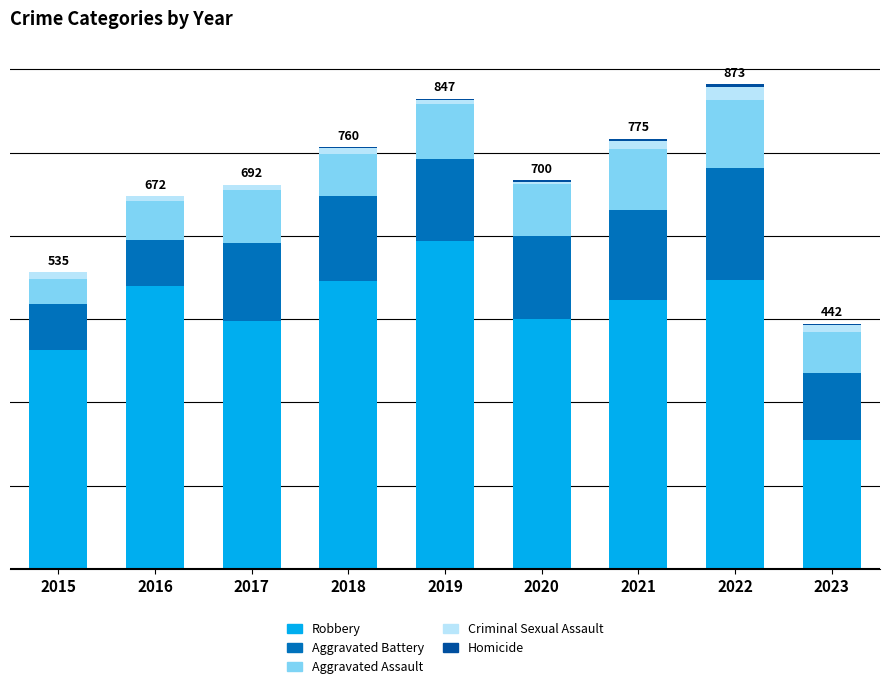

Does the chart contain stacked bars?

Yes